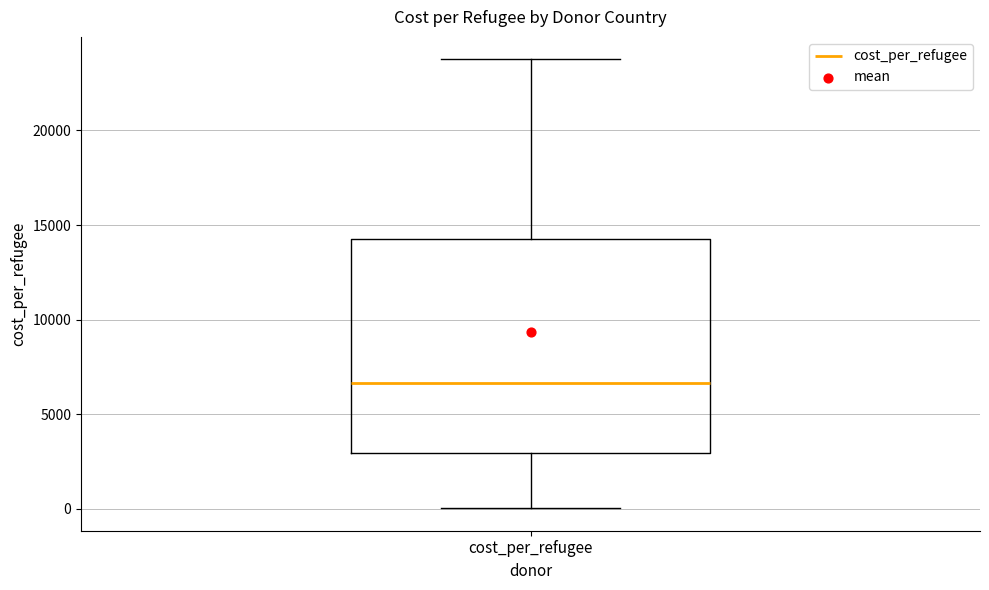

Transcribe this box plot: give where the median line is, the range the box spans, and where the two whiskers end, as read against the y-axis. The values are not printed on the chart, so give them approximately, as read against the axis.

median 6500, box 3000 to 14500, whiskers 0 to 24000